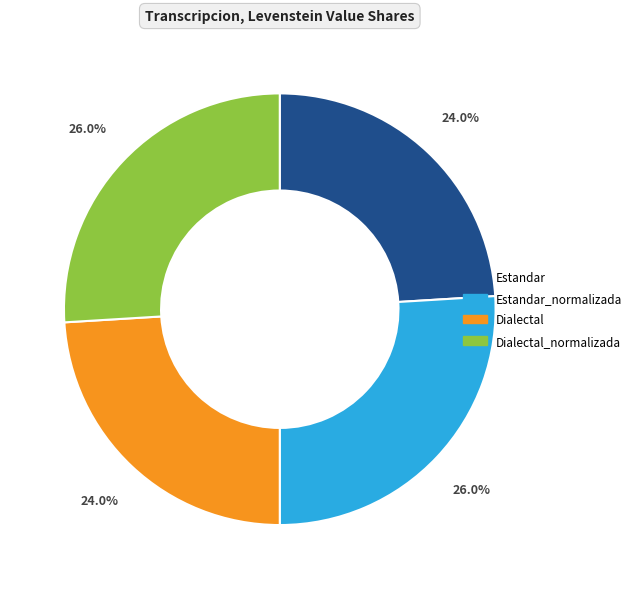

Is there any slice that represents more than half of the pie?

No